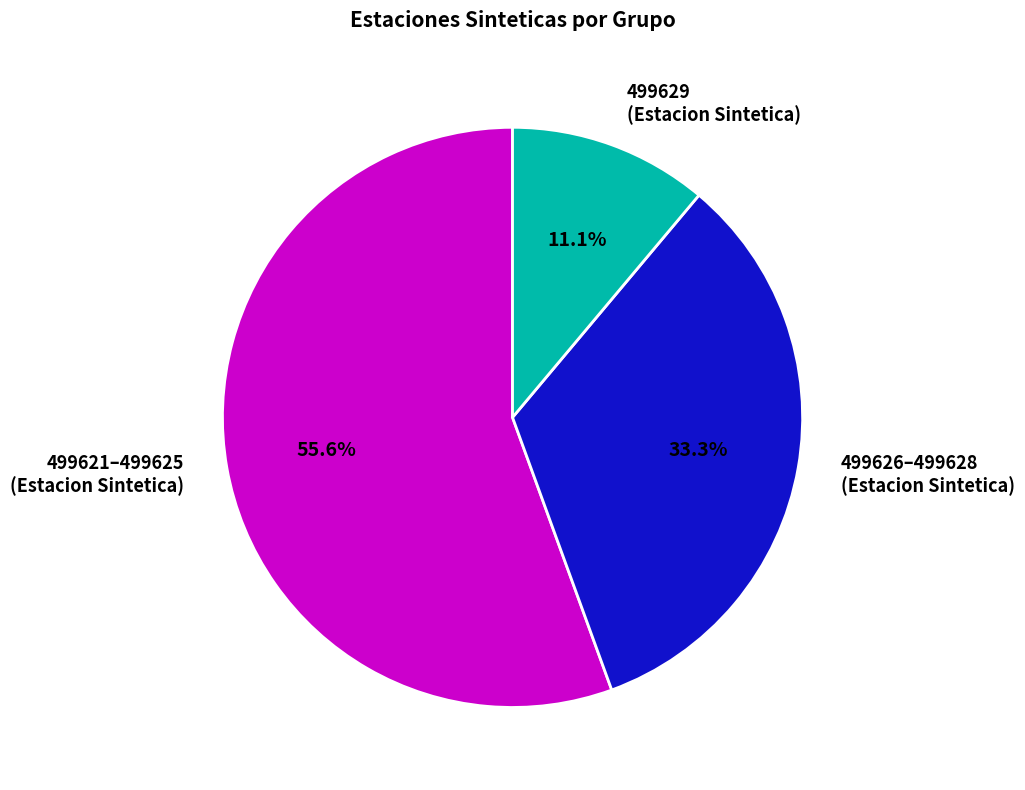

Which slice is the smallest?

499629 (Estacion Sintetica)